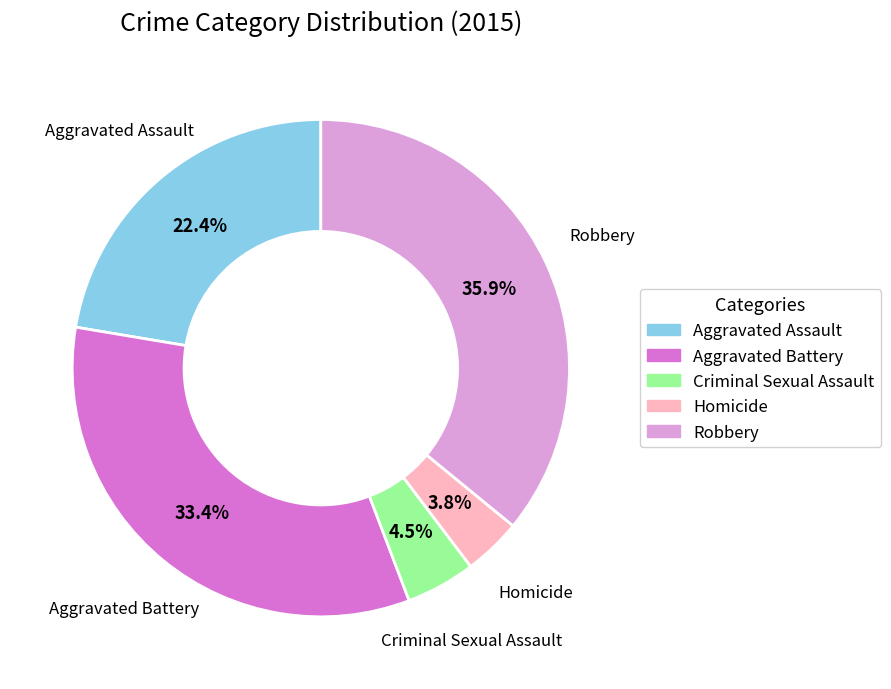

What is the largest slice in the pie chart?

Robbery